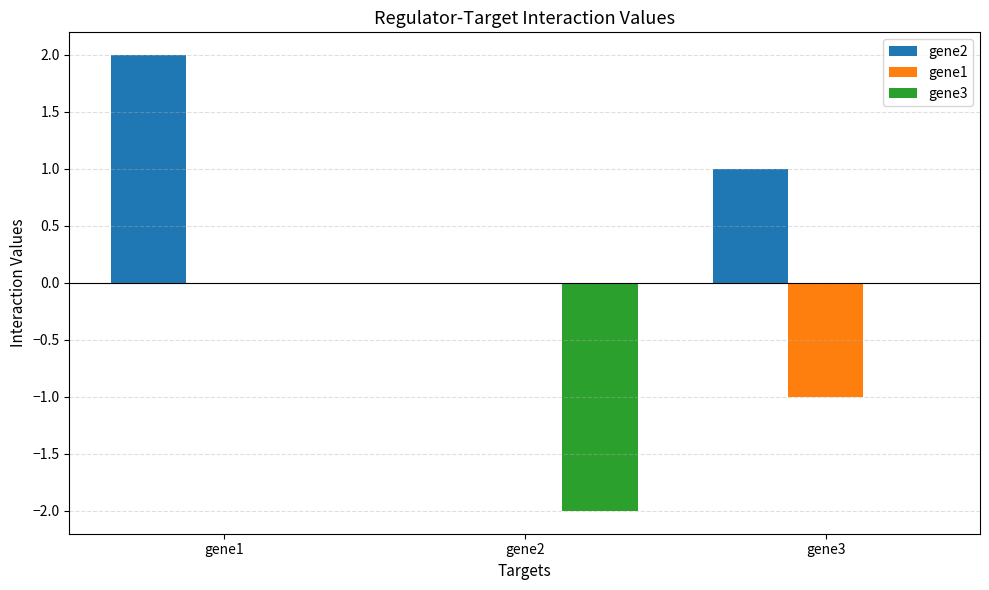

Which series changed the most between gene1 and gene2?

gene3